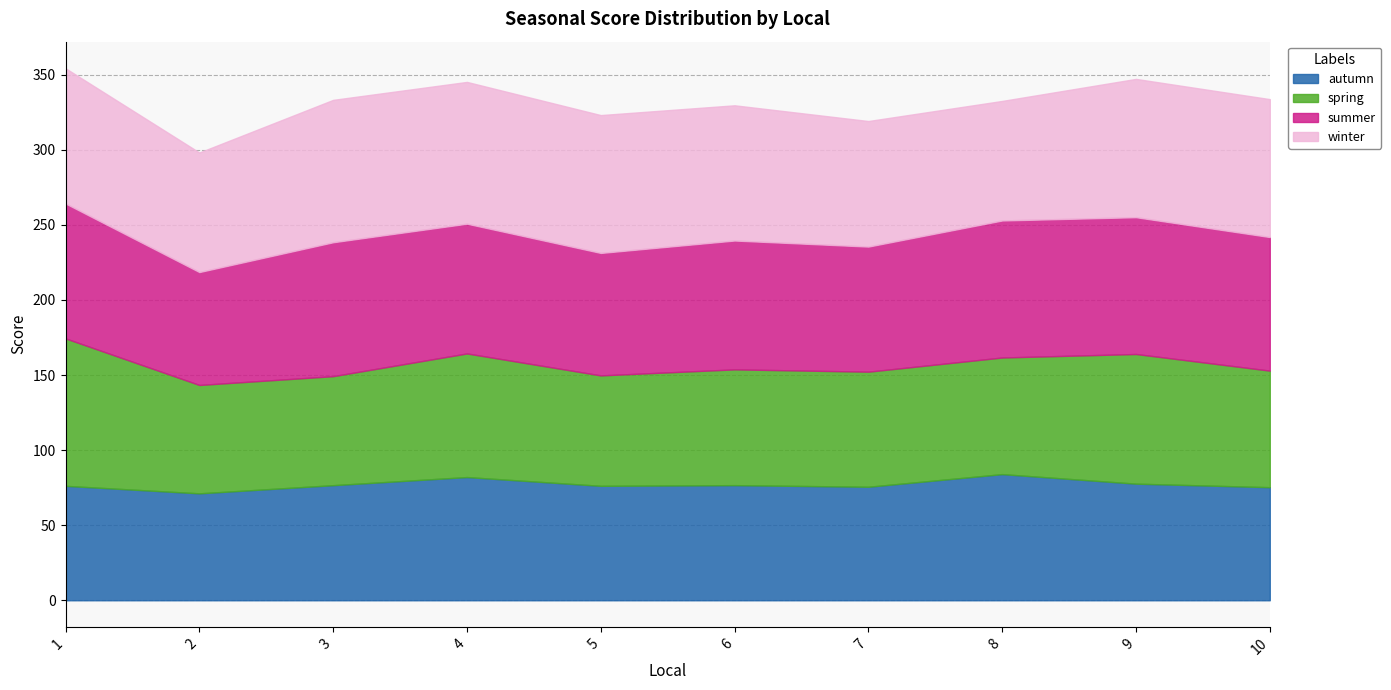

Where do autumn and winter first cross each other?

7 and 8